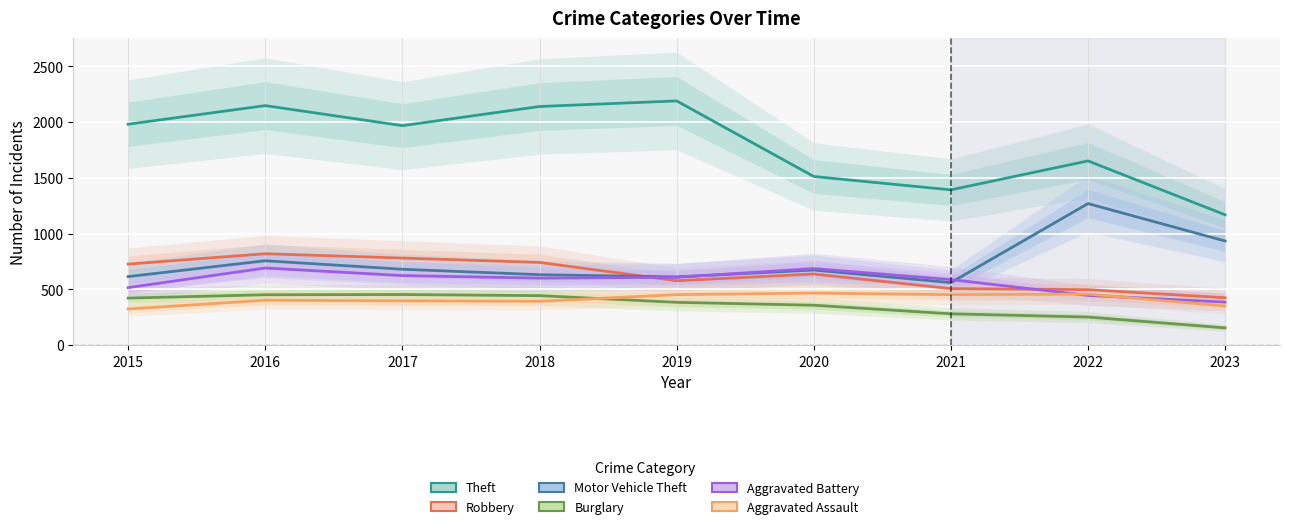

What is the greatest value displayed?

2190